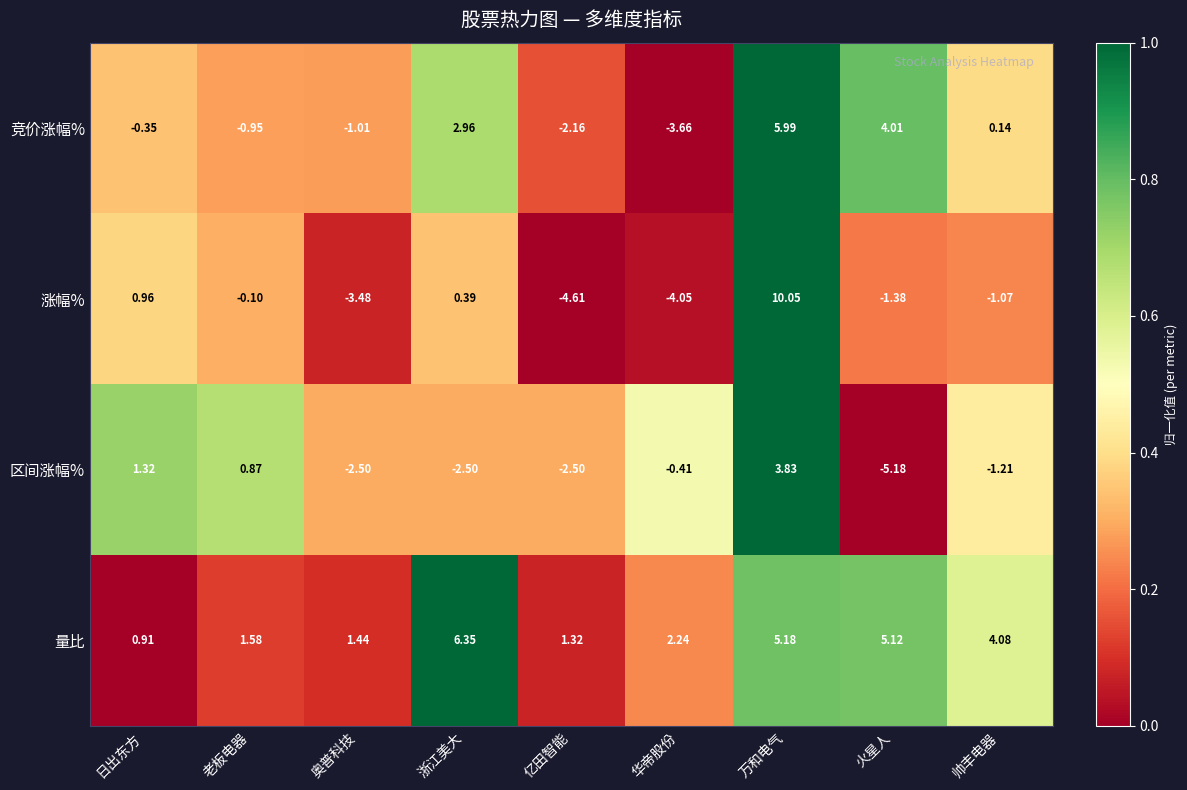

How many series are shown in this chart?

4